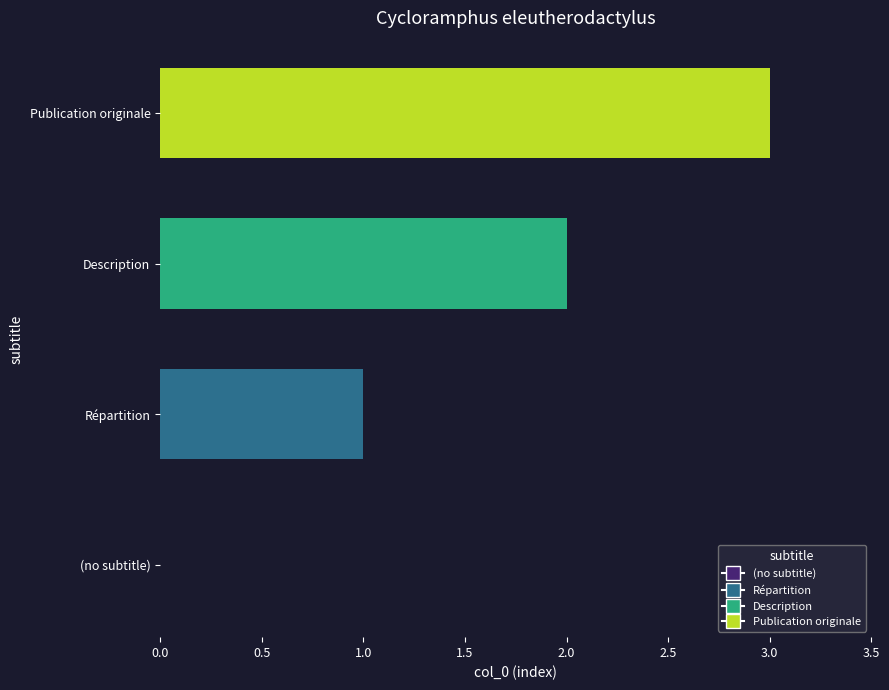

At which category does the chart reach its peak across all series?

Publication originale